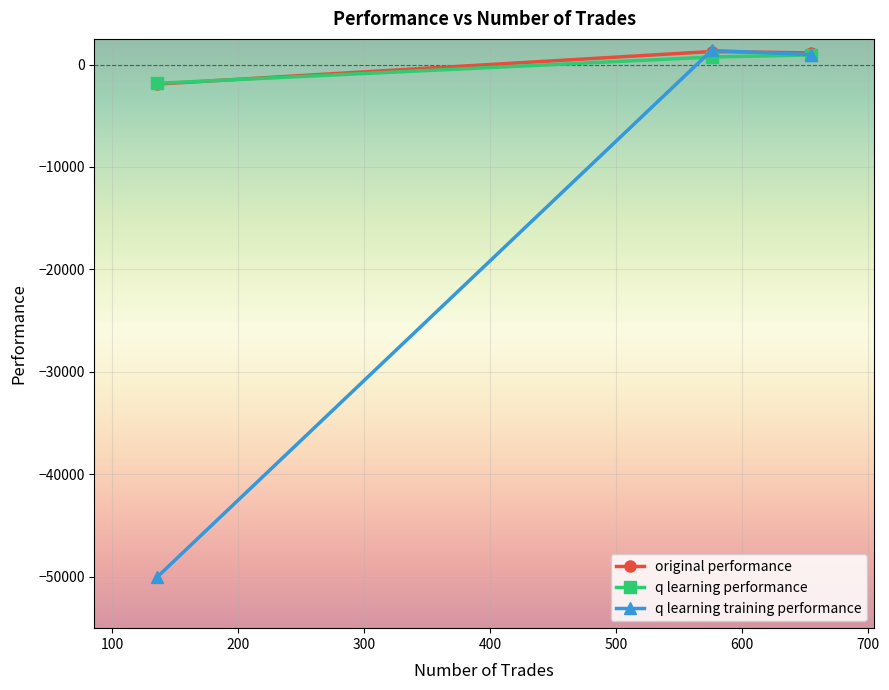

What is the maximum value shown in the chart?

1370.2